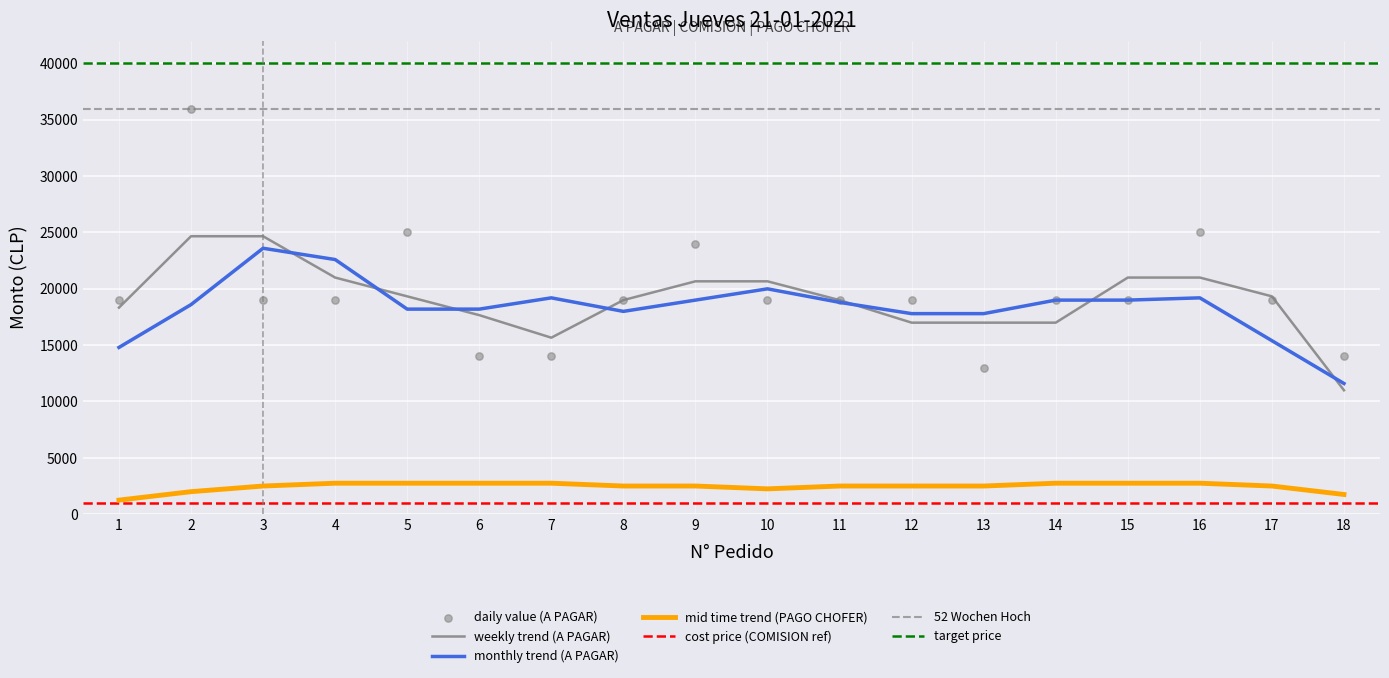

True or false: mid time trend (PAGO CHOFER) and weekly trend (A PAGAR) intersect in this chart.

False